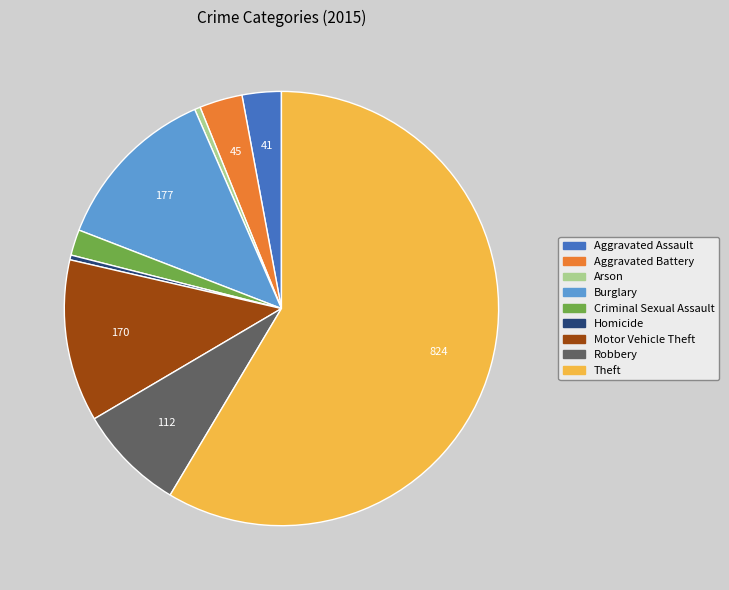

Which slice is the largest?

Theft